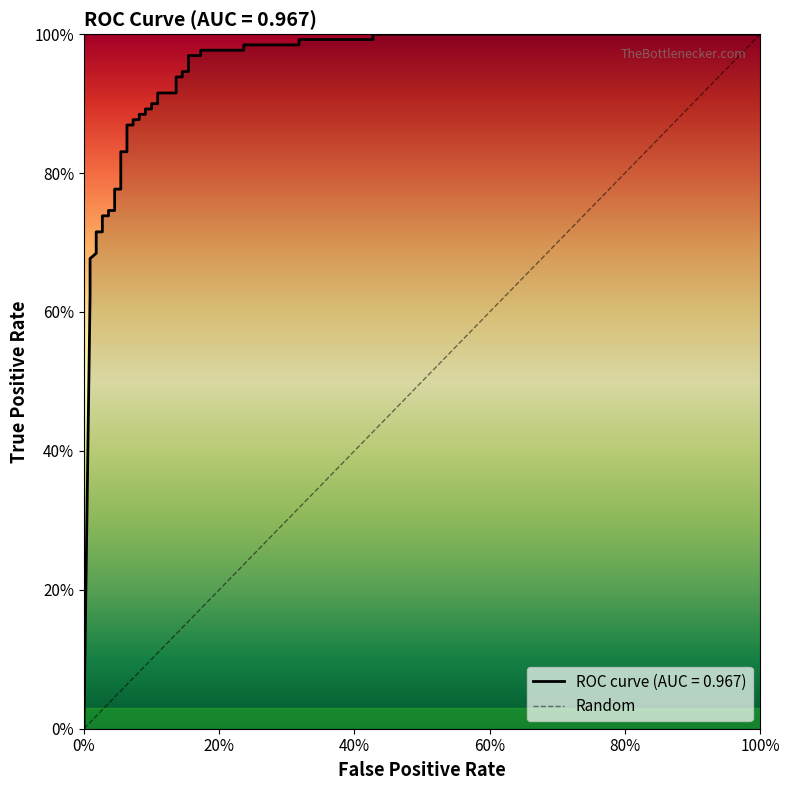

The chart shows a value of -1 at 0%. True or false?

False